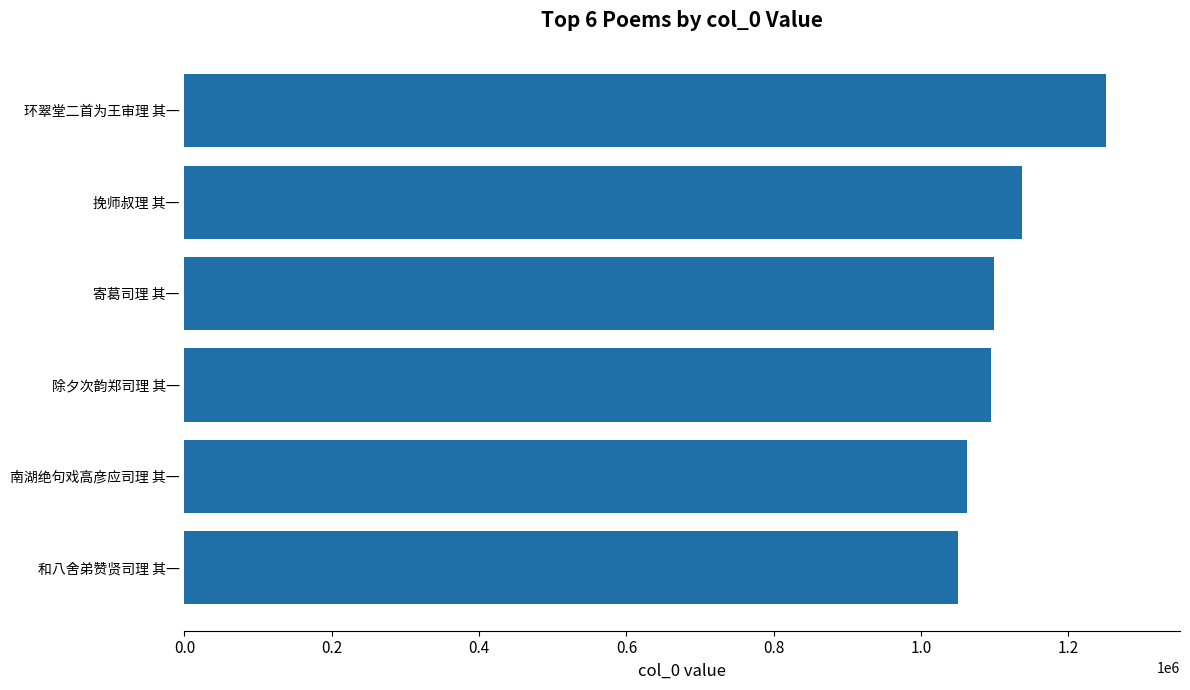

What is the ratio of the value at 南湖绝句戏高彦应司理 其一 to the value at 除夕次韵郑司理 其一?

1.0